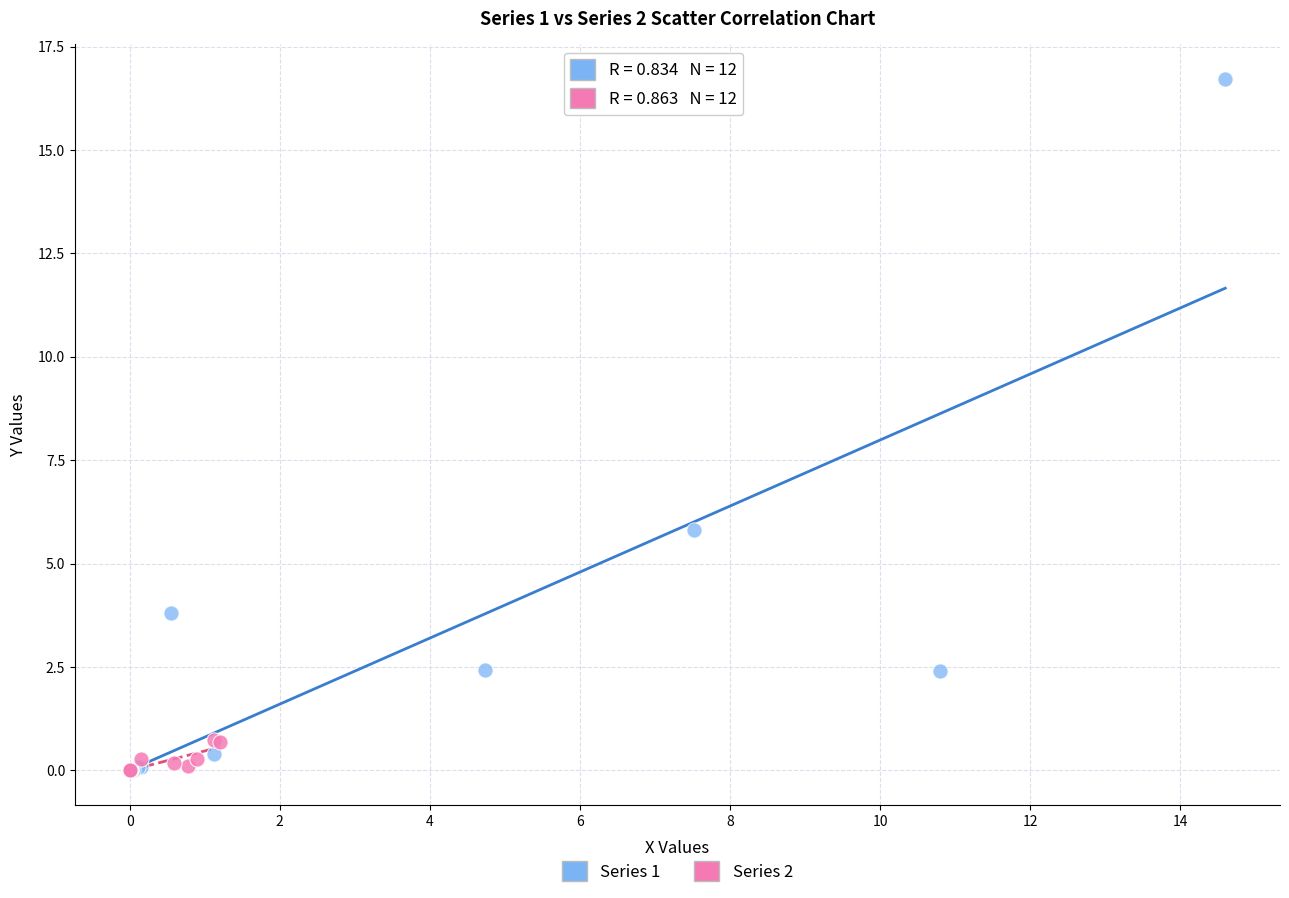

Which series has the widest spread of Y values?

Series 1